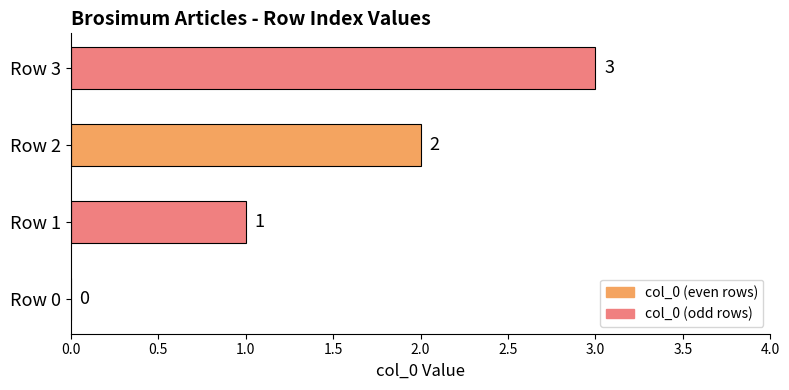

What is the greatest value displayed?

3